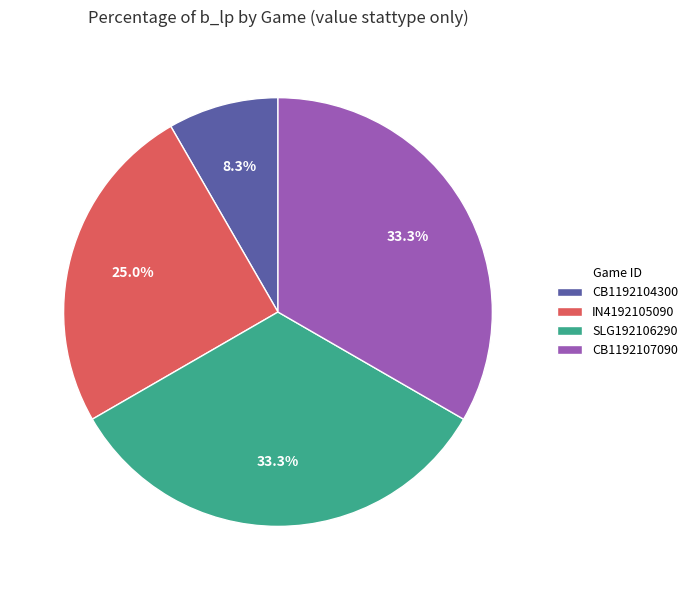

Does any single category account for the majority?

No